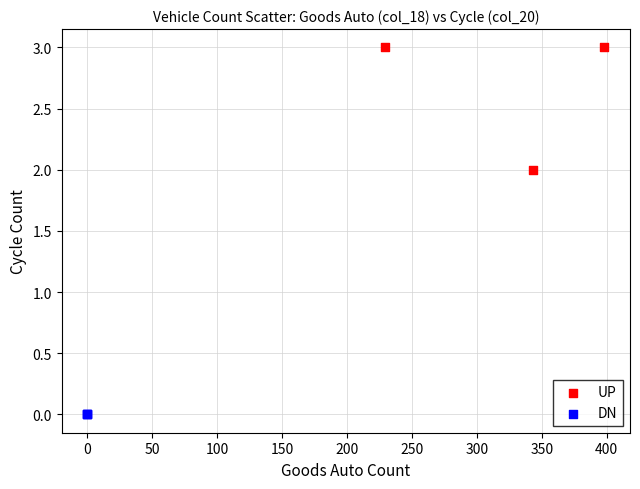

Which series contains the lowest Y value?

DN